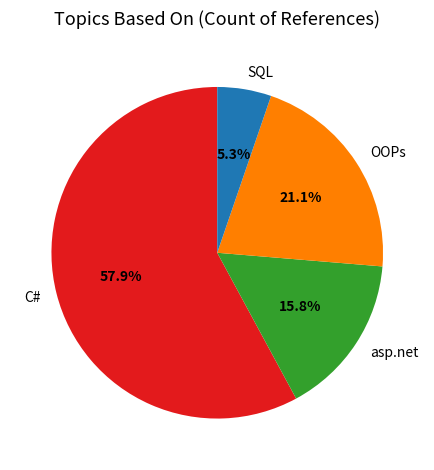

How many slices are in this pie chart?

4